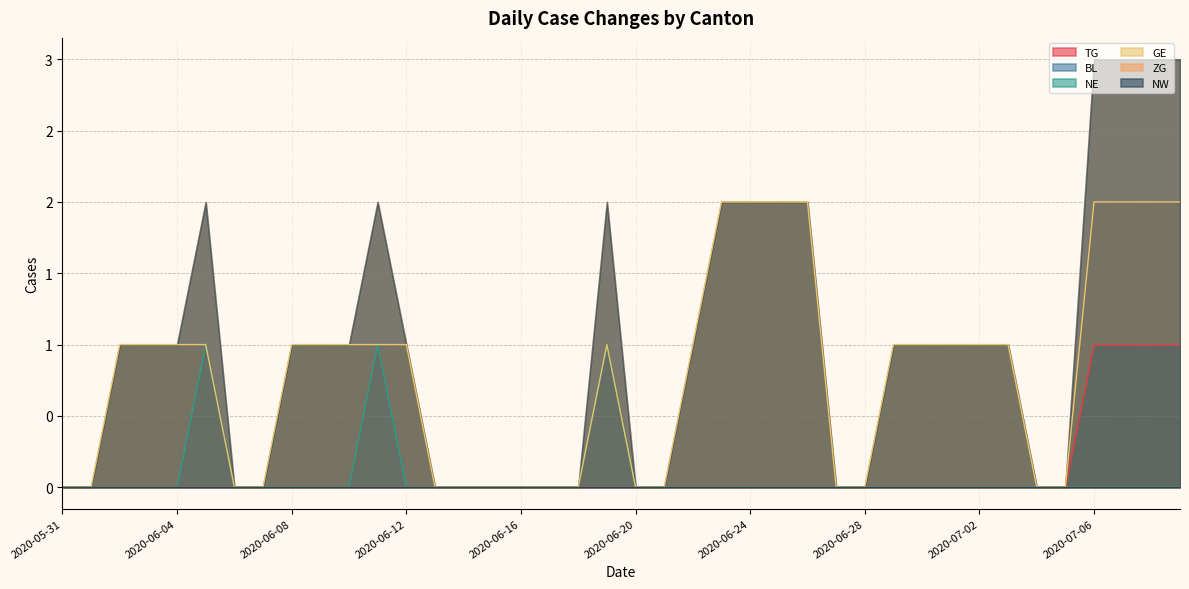

At which category does the chart reach its minimum across all series?

2020-05-31